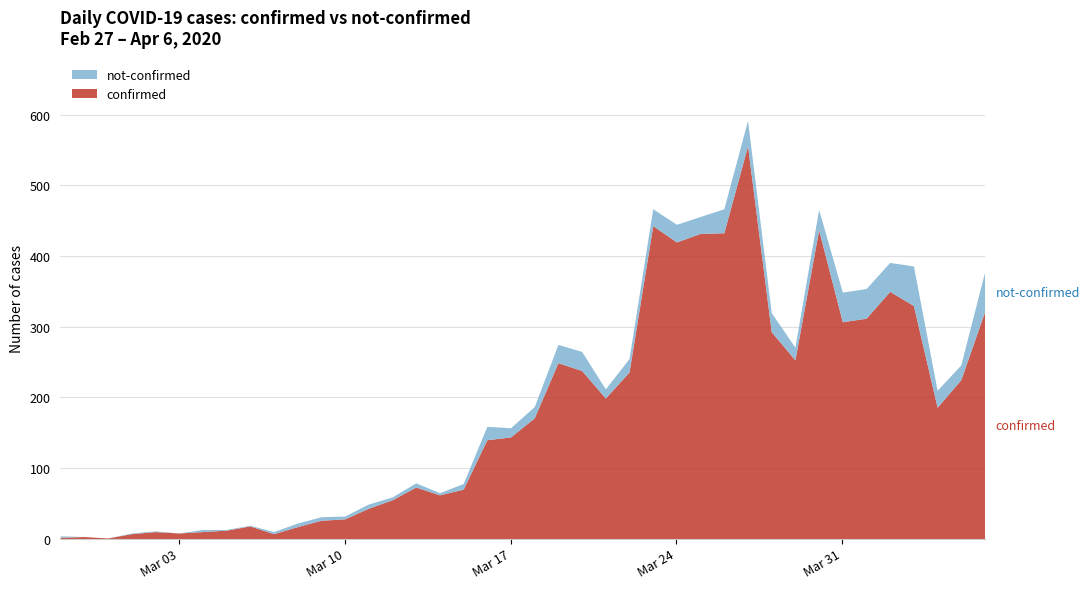

What is the difference between the maximum and second lowest values in the not-confirmed series?

56